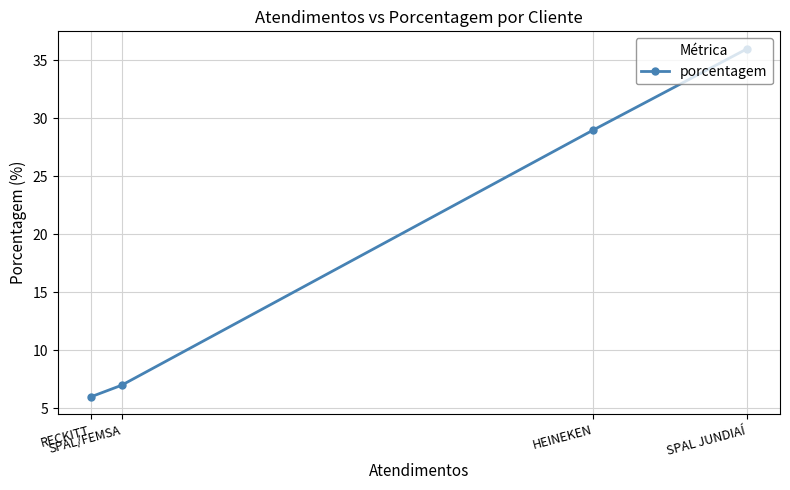

How many data points does each series have?

4